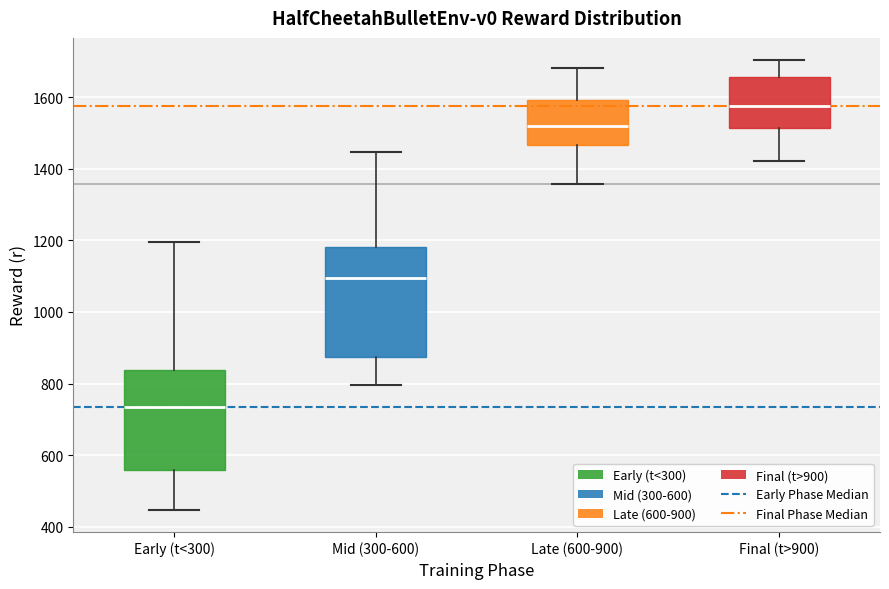

Which box's median line is the highest?

Final (t>900)